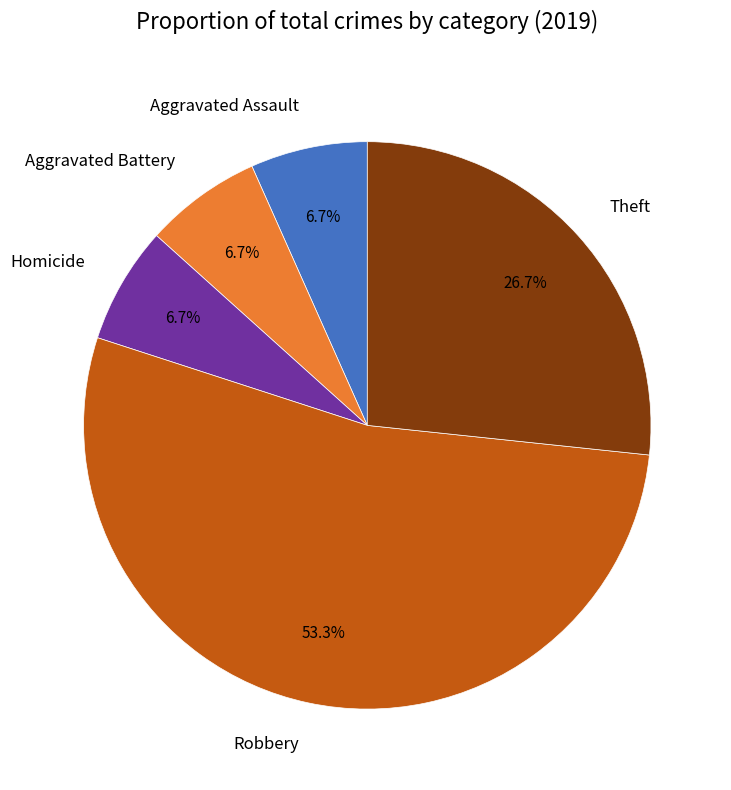

To the nearest percent, what is the average slice percentage?

20%